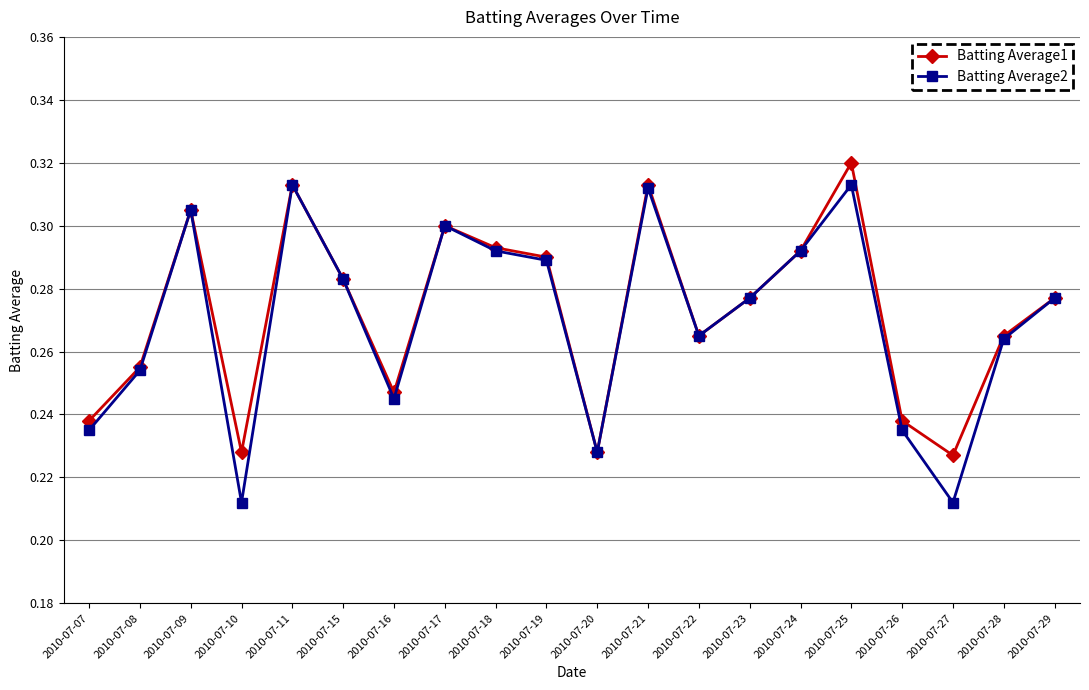

Which series has the largest total across all categories?

Batting Average1